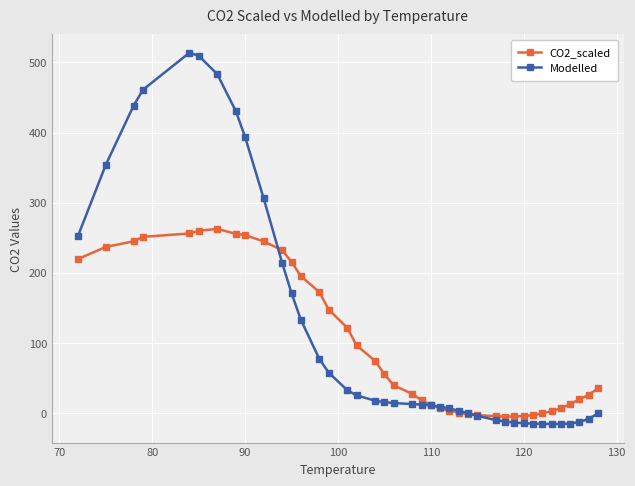

How many categories are shown in the chart?

40